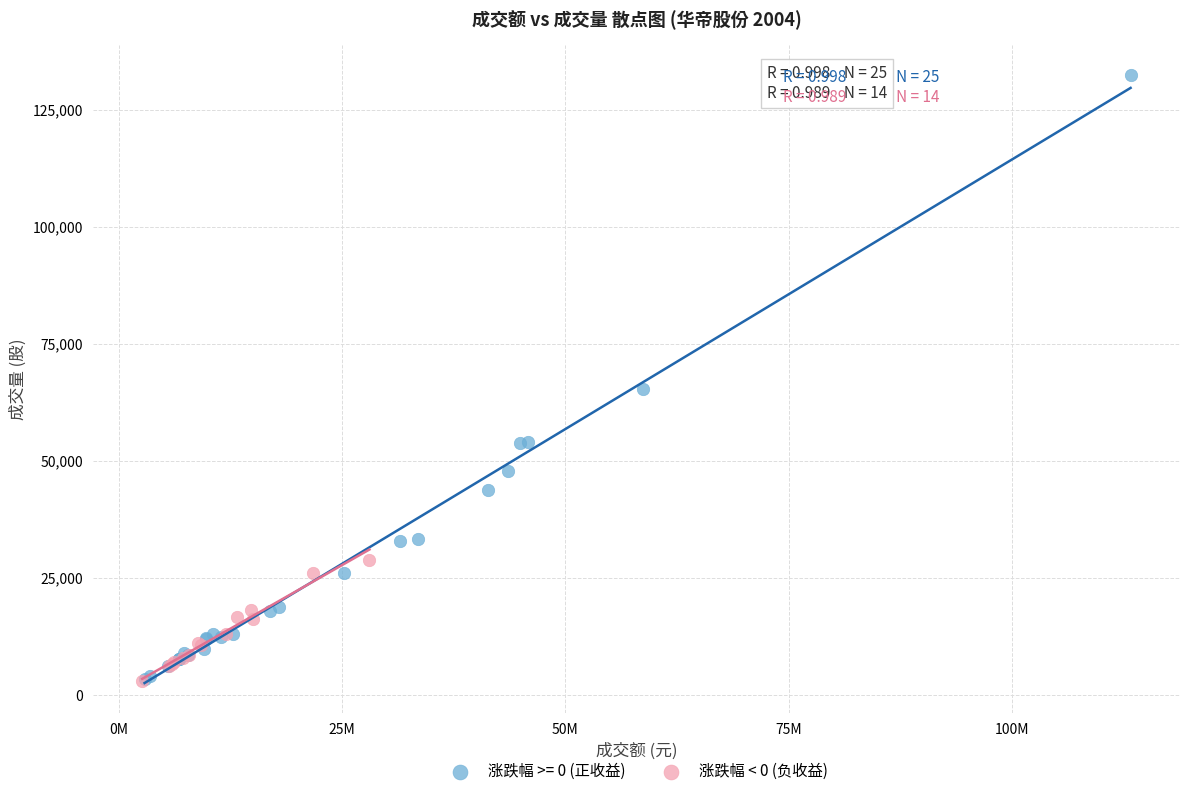

Which series has the largest Y range (max minus min)?

涨跌幅 >= 0 (正收益)